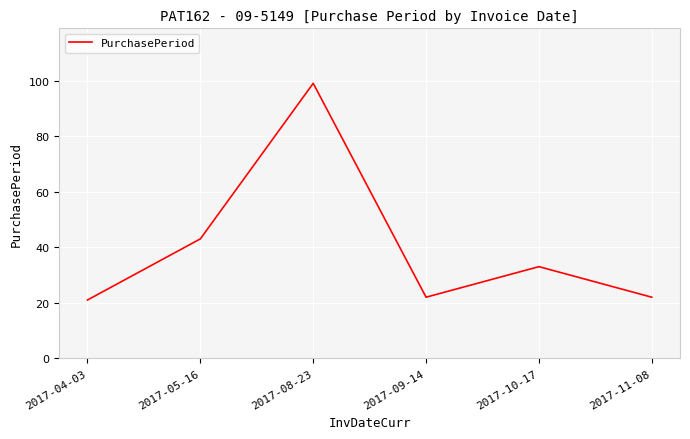

What position from the right is 2017-04-03?

6